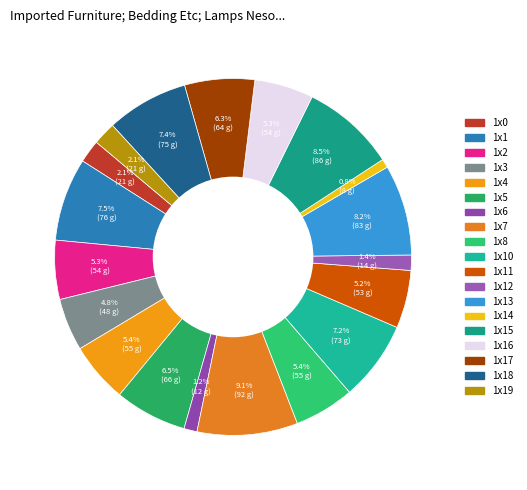

What percentage is NOT represented by 1x8?

94.6%